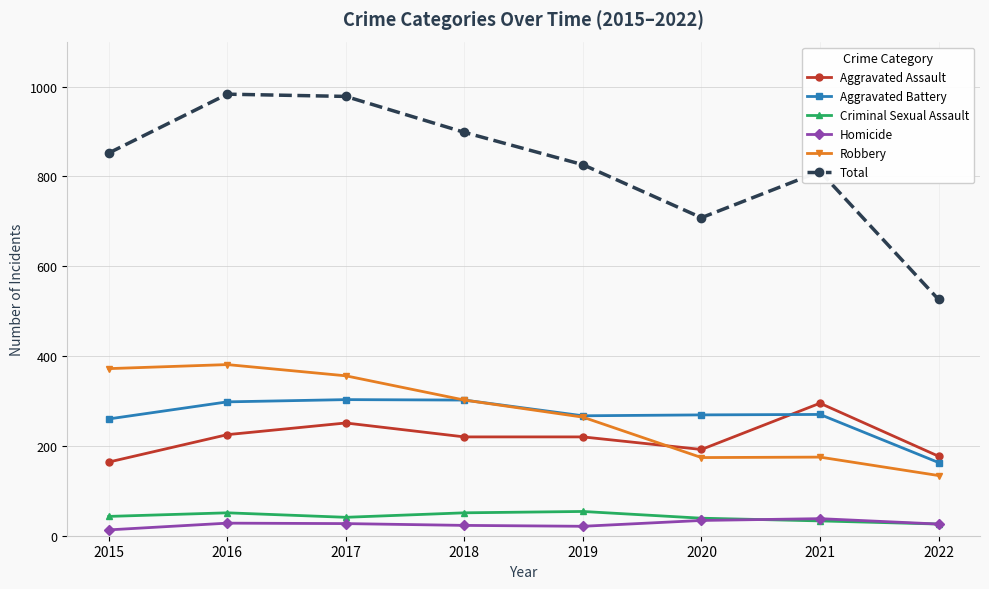

What is the smallest value displayed?

13